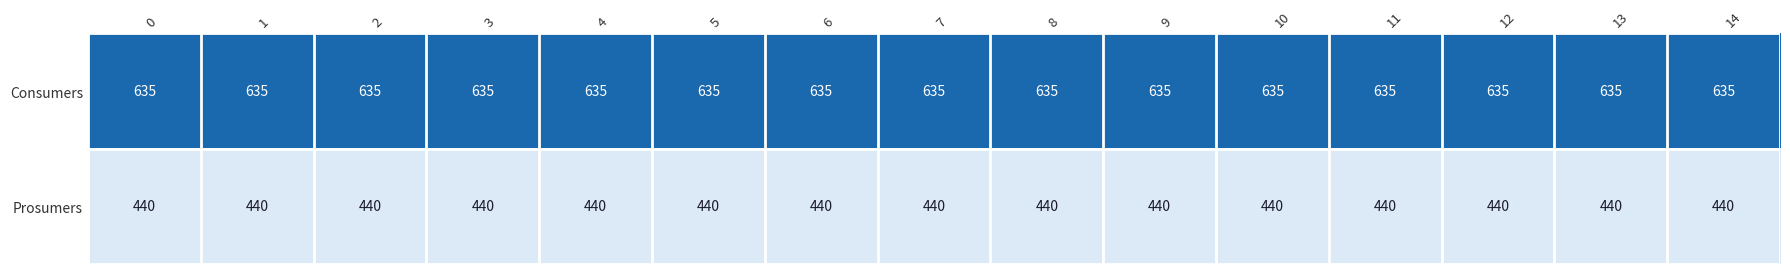

What is the sum of the Prosumers values at 4 and 13?

880